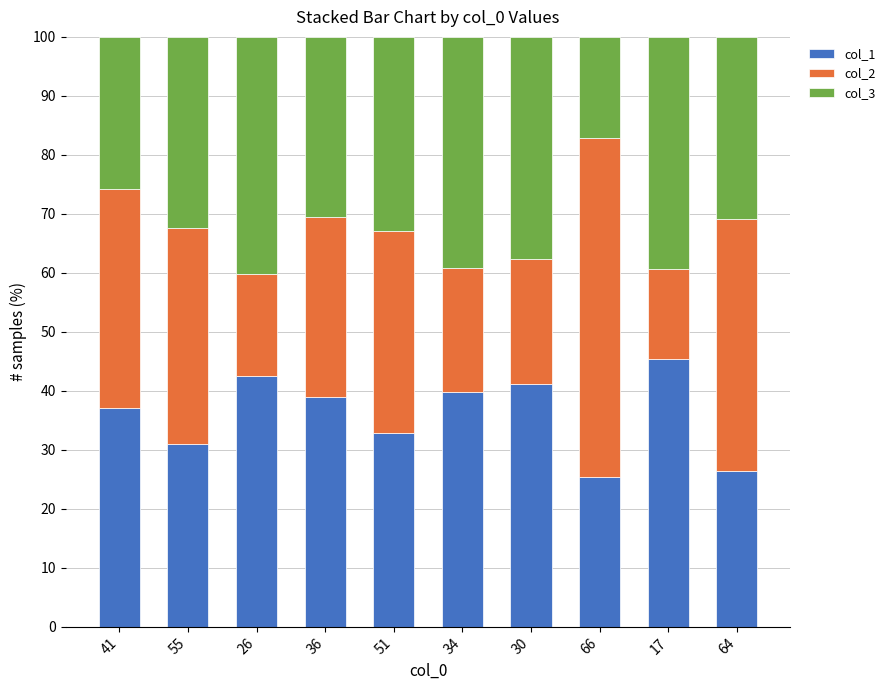

What is the total value across all series at 51?

100.0